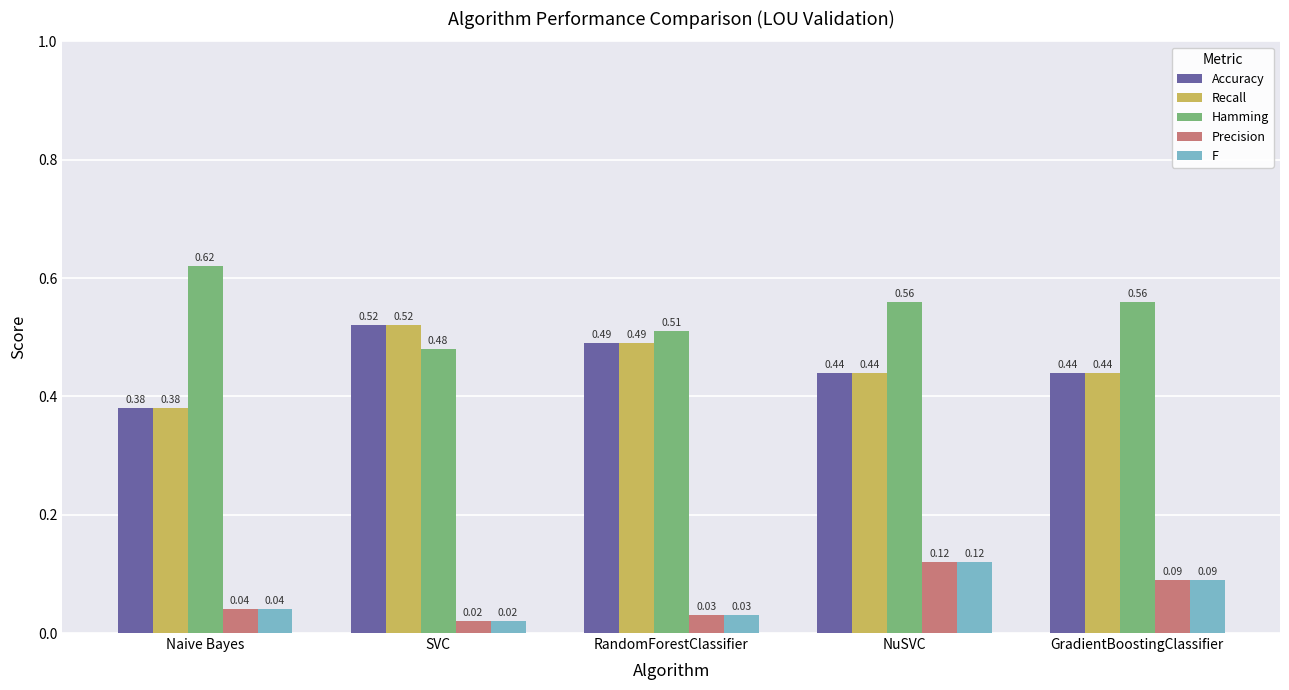

At which category does the chart reach its minimum across all series?

SVC